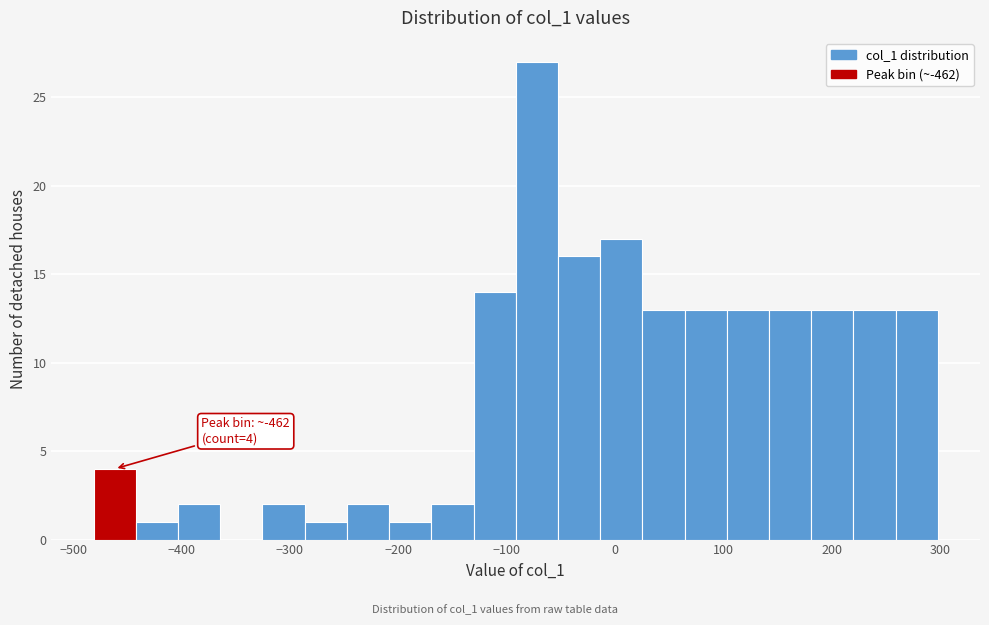

Around what value on the x-axis is the tallest bar? Give the approximate position of its centre, as read against the axis.

-70